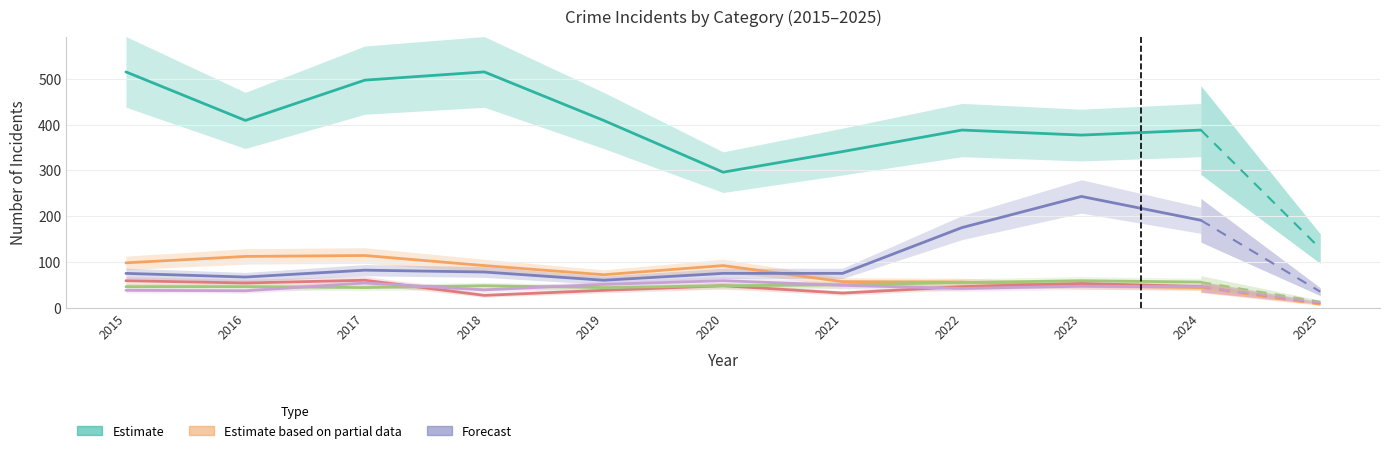

Is this an area chart (filled region under the line)?

No